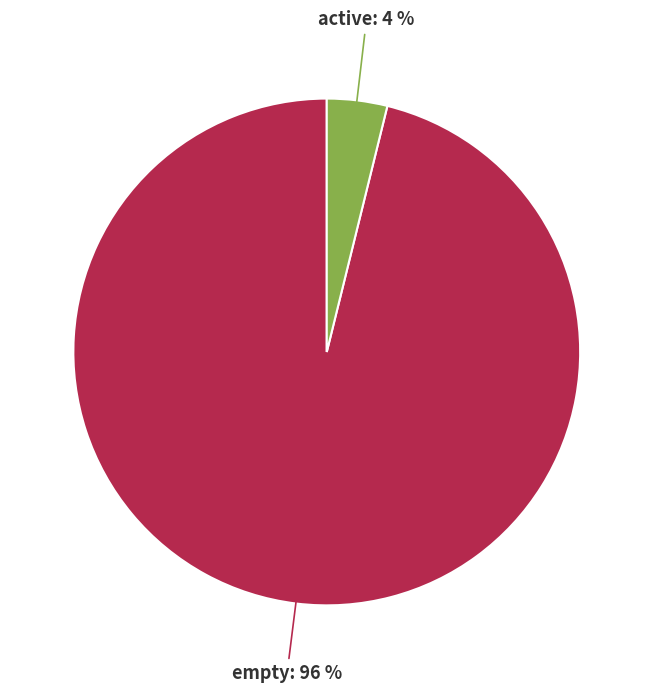

To the nearest percent, what is the average slice percentage?

50%